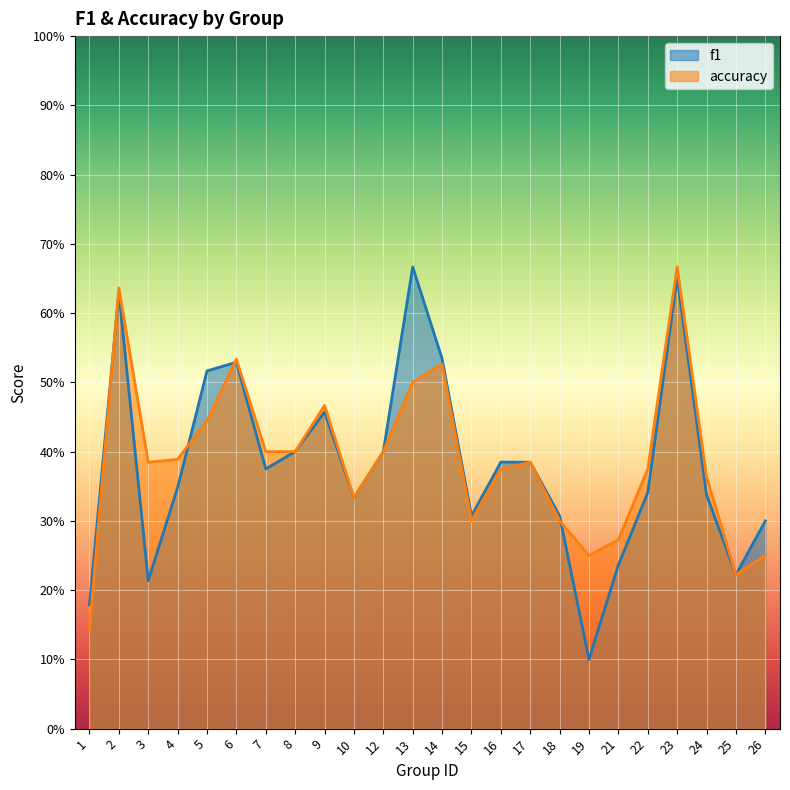

Rank the categories by accuracy value from highest to lowest.

23, 2, 6, 14, 13, 9, 5, 7, 8, 12, 4, 3, 17, 16, 22, 24, 10, 15, 18, 21, 19, 26, 25, 1